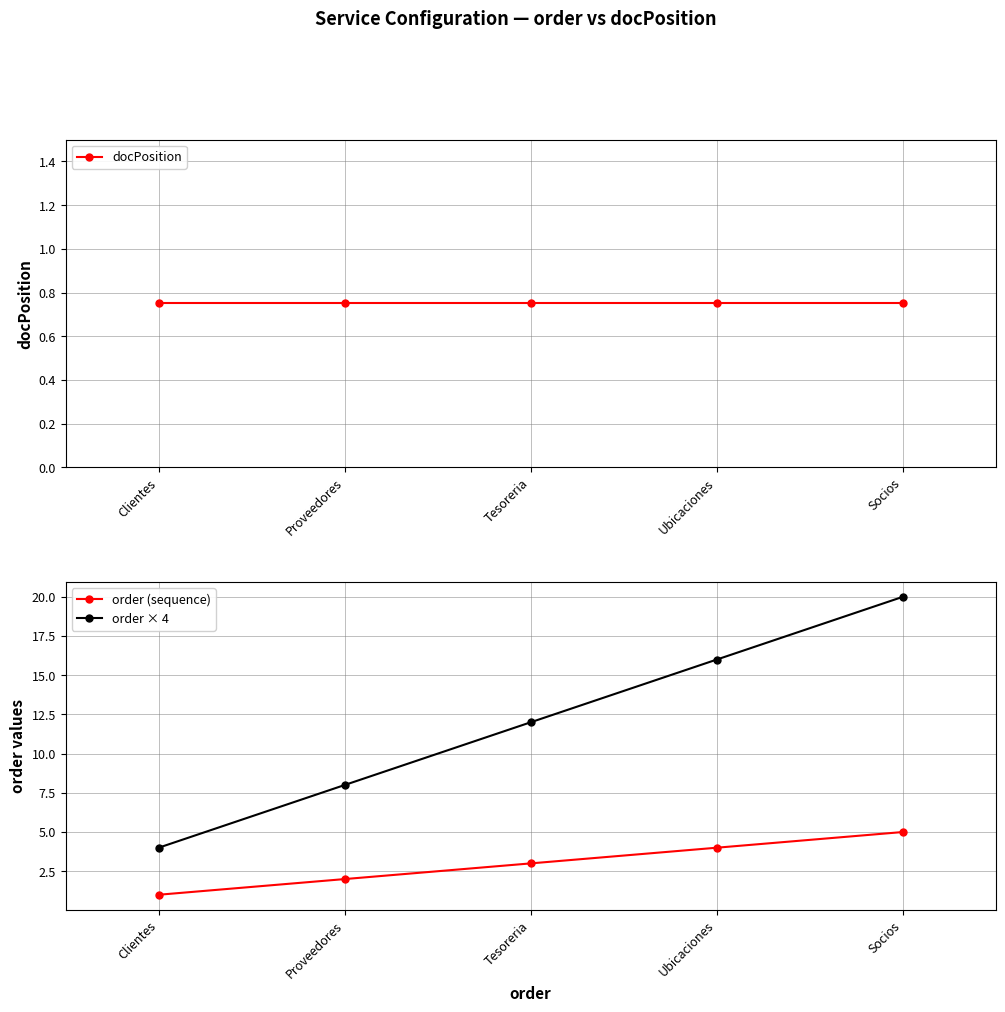

How many lines are shown in the chart?

3